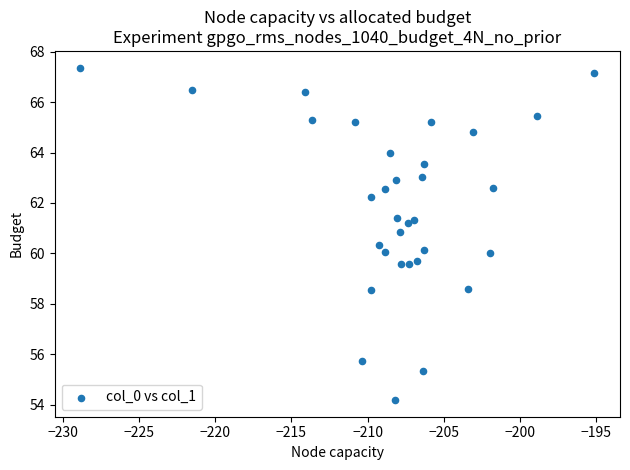

What is the range of X values (max minus min)?

33.7